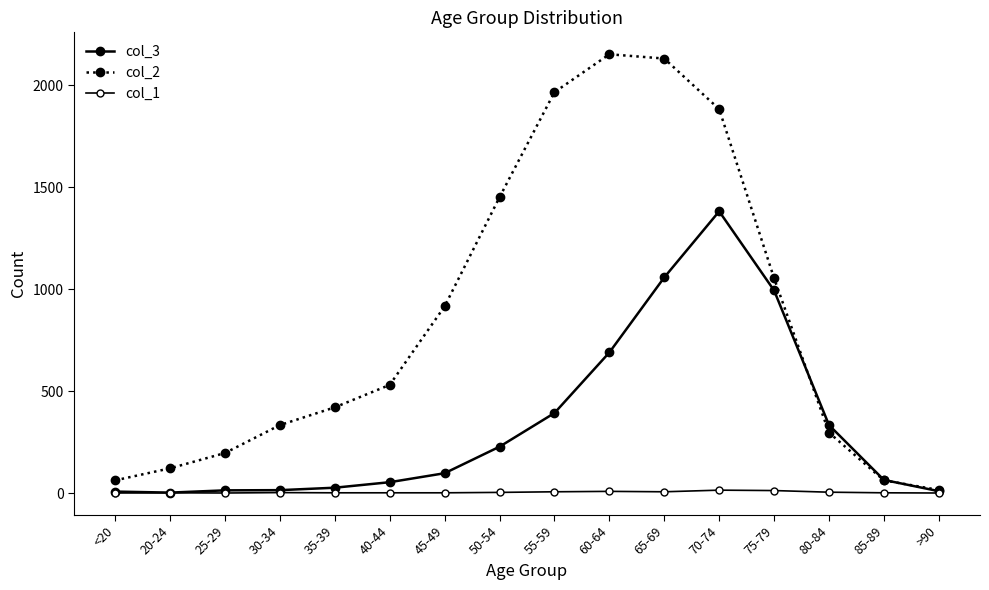

True or false: col_1 and col_3 cross at least once.

False